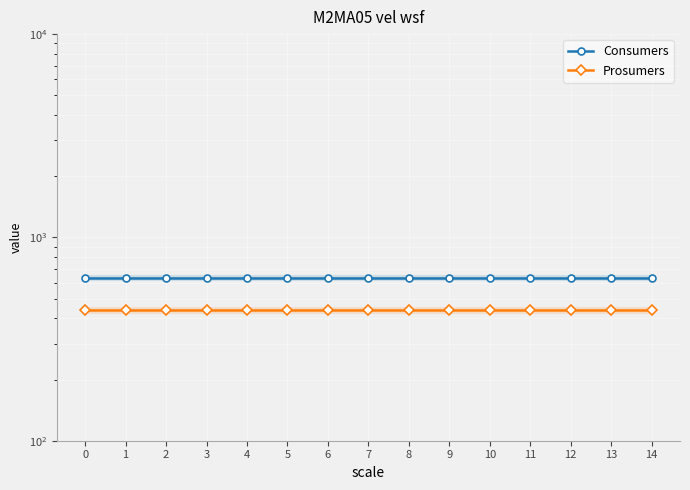

At how many categories does at least one series exceed 513?

15